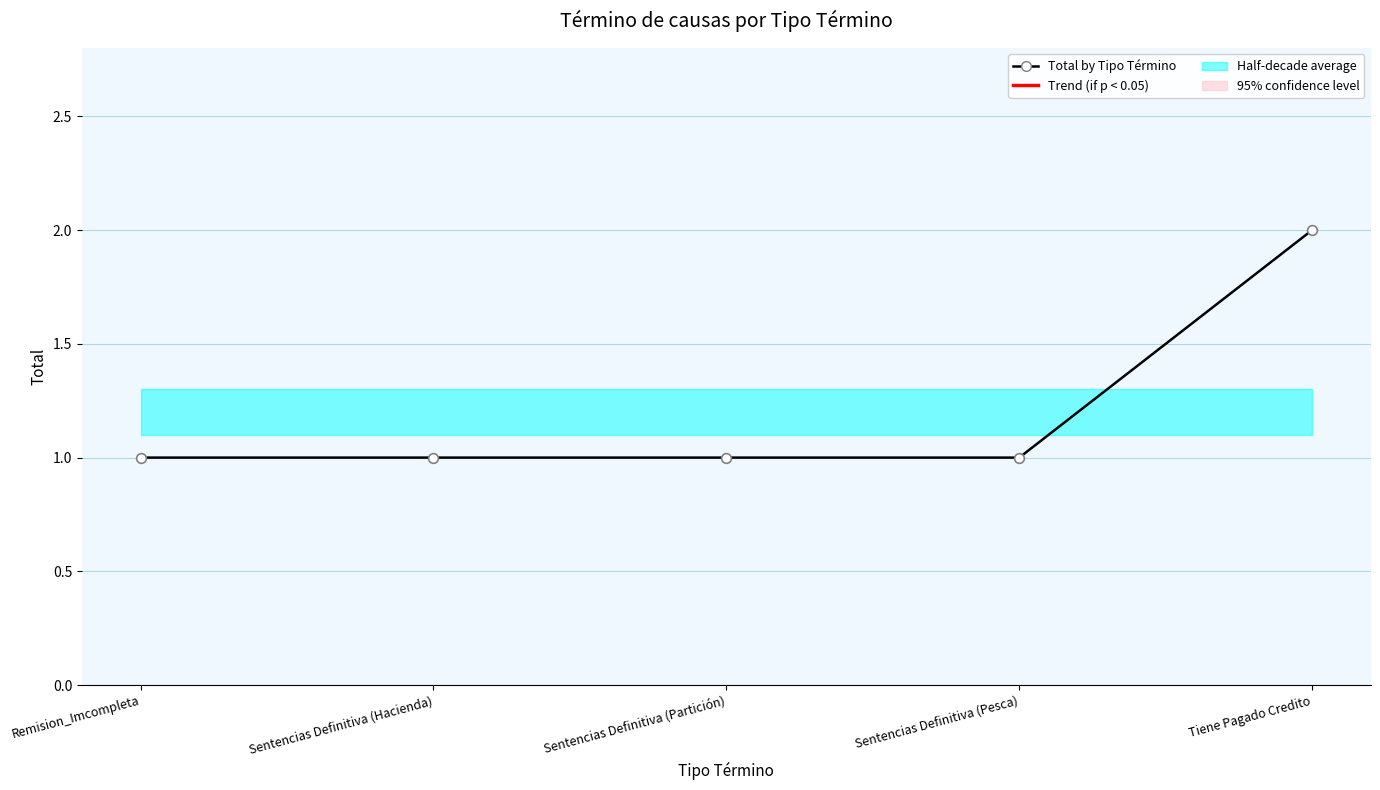

What is the average value?

1